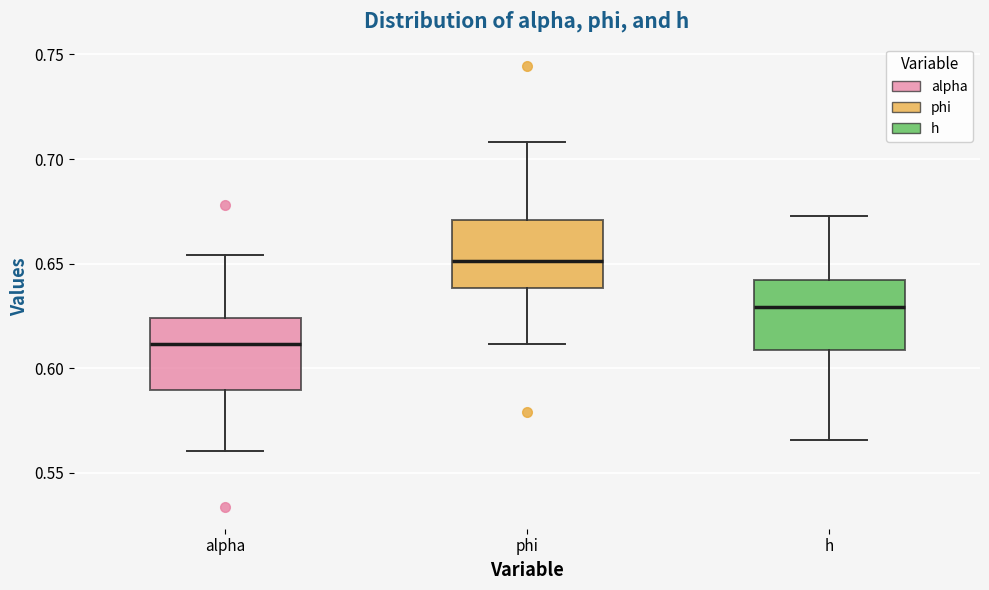

Reading left to right, read every box against the y-axis: the position of its median line, the range the box covers, and the ends of its whiskers. The values are not printed on the chart, so give them approximately, as read against the axis.

alpha: median 0.610, box 0.590 to 0.625, whiskers 0.560 to 0.655
phi: median 0.650, box 0.640 to 0.670, whiskers 0.610 to 0.710
h: median 0.630, box 0.610 to 0.640, whiskers 0.565 to 0.675